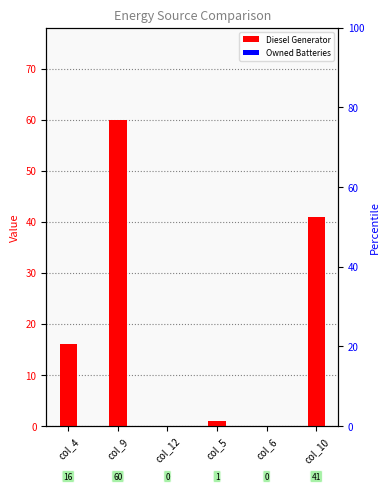

Which has a higher value, col_6 or col_9?

col_9